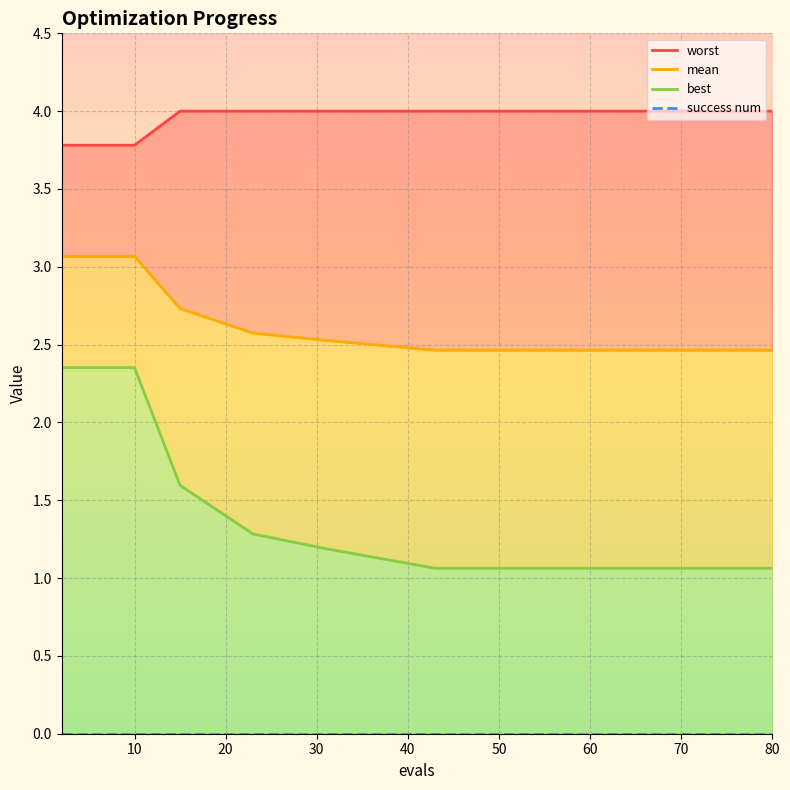

Is the value of success num at 14 greater than the value of worst (line) at 70?

No